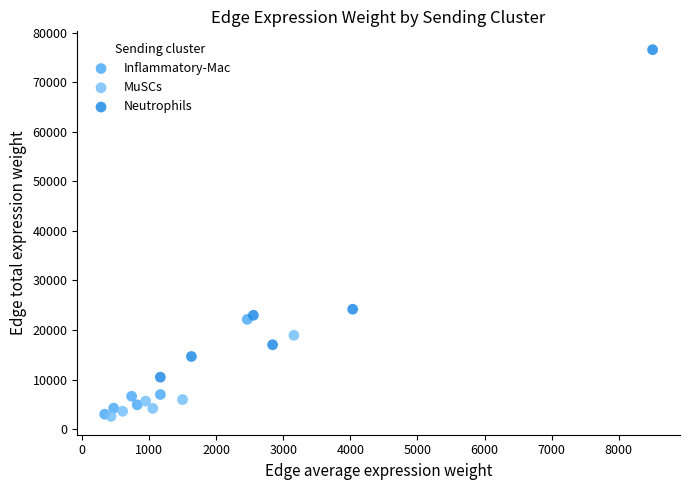

Which series has the widest spread of Y values?

Neutrophils